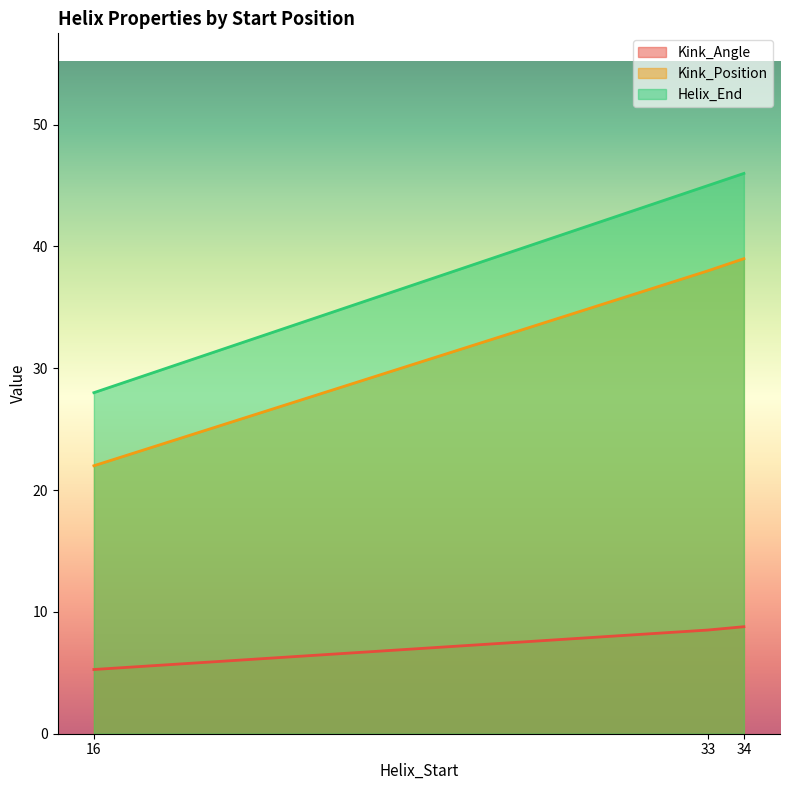

At 34, list the series in order from smallest to largest.

Kink_Angle, Kink_Position, Helix_End